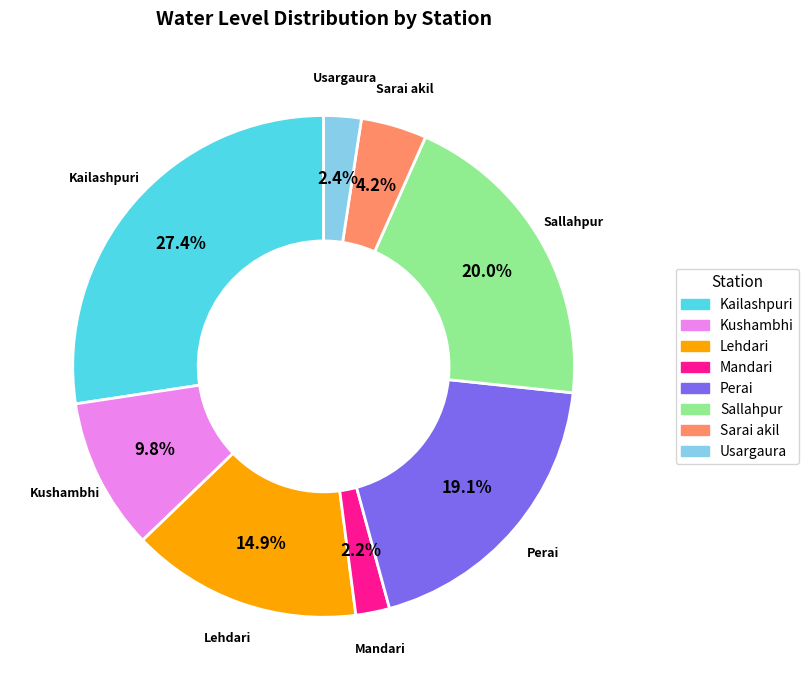

Is it true that Usargaura is 2% of the pie?

True